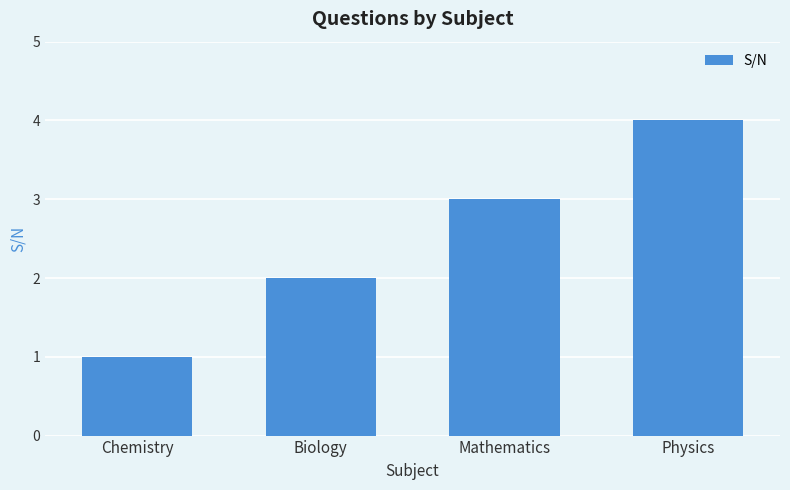

What is the label of the 4th bar from the right?

Chemistry